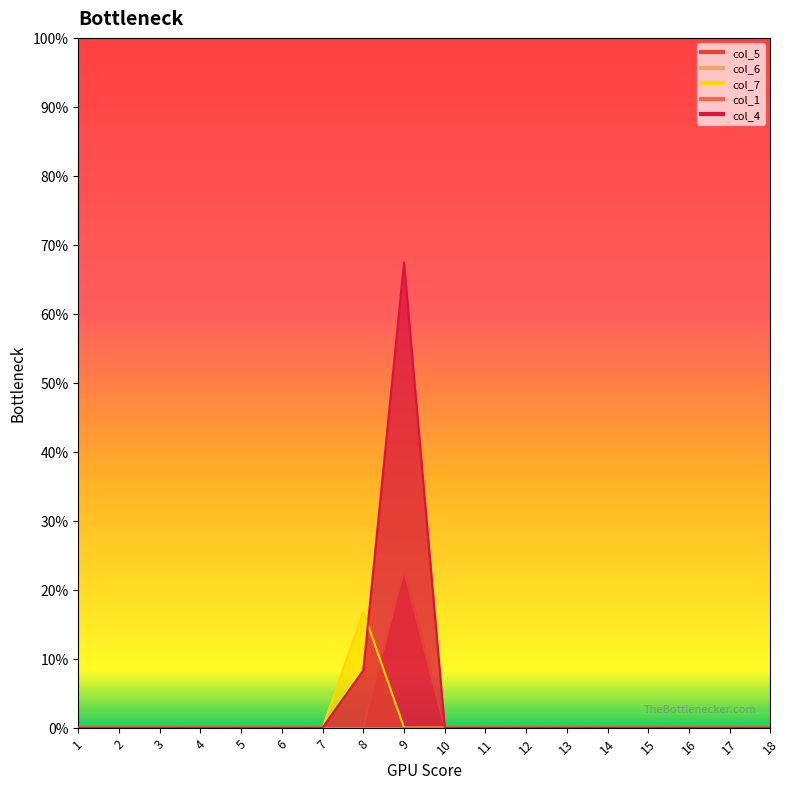

List the series in order of their peak value, highest first.

col_4, col_5, col_7